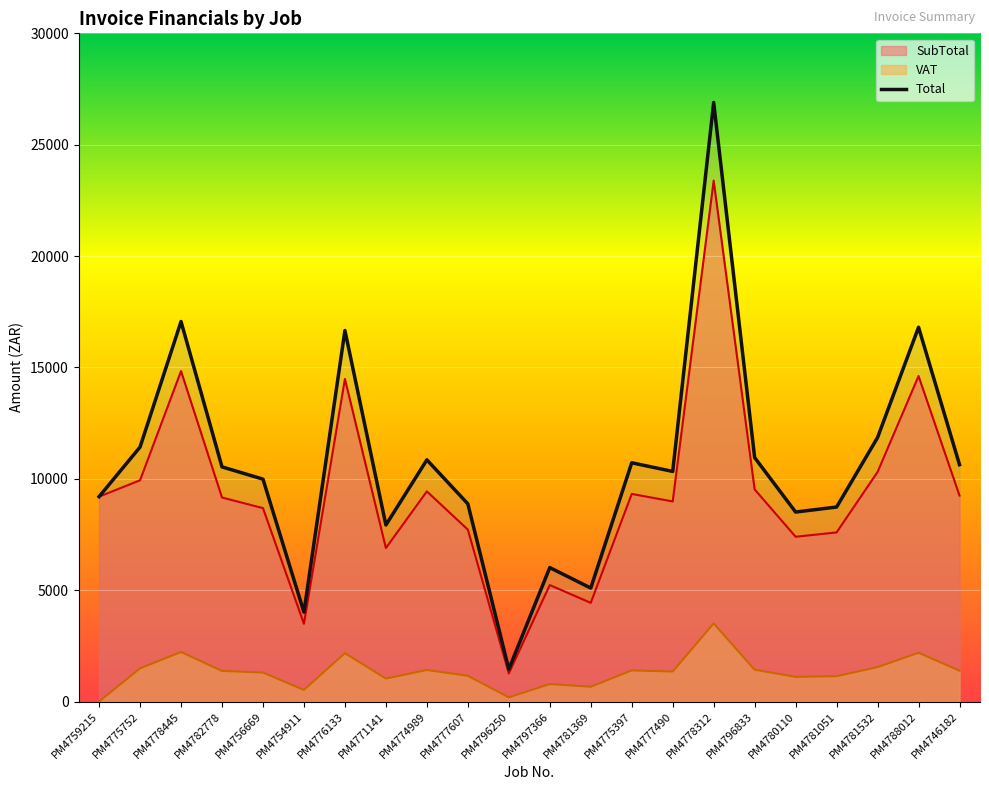

Reading left to right, what are all the values shown in this chart?

SubTotal: 9200.4	9936.0	14836.4	9161.6	8684.9	3491.3	14486.4	6893.7	9437.0	7720.0	1262.6	5231.2	4431.8	9322.9	8984.5	23388.4	9525.3	7399.4	7594.7	10308.5	14614.0	9248.2
VAT: 0.0	1490.4	2225.5	1374.2	1302.7	523.7	2173.0	1034.1	1415.5	1158.0	189.4	784.7	664.8	1398.4	1347.7	3508.3	1428.8	1109.9	1139.2	1546.3	2192.1	1387.2
Total: 9200.4	11426.5	17061.9	10535.8	9987.6	4015.0	16659.4	7927.8	10852.5	8878.0	1452.0	6015.8	5096.6	10721.3	10332.2	26896.7	10954.1	8509.3	8733.9	11854.8	16806.1	10635.5